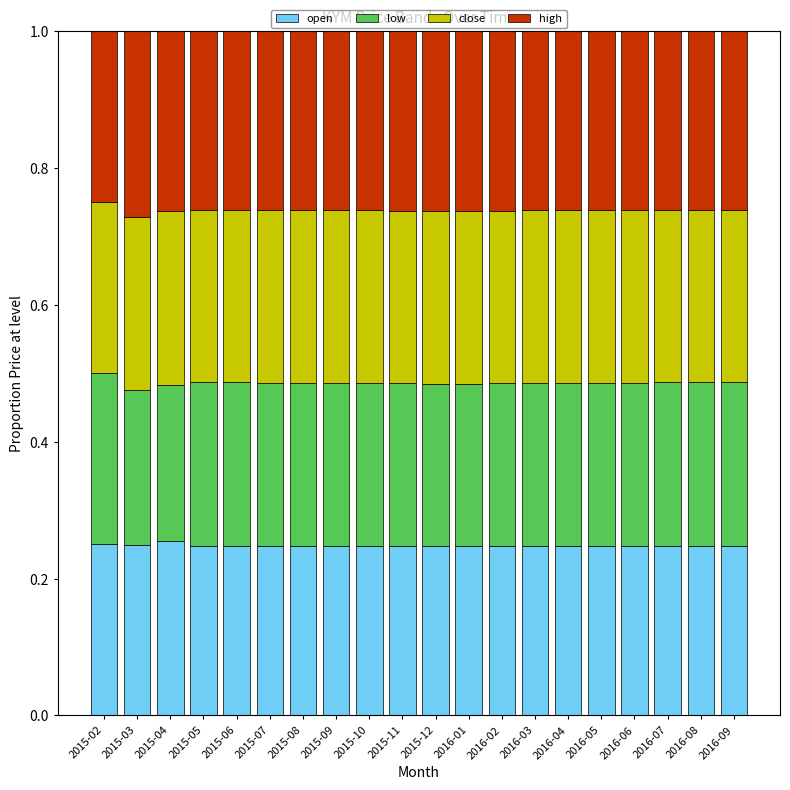

What are all the series names shown in the legend?

open, low, close, high